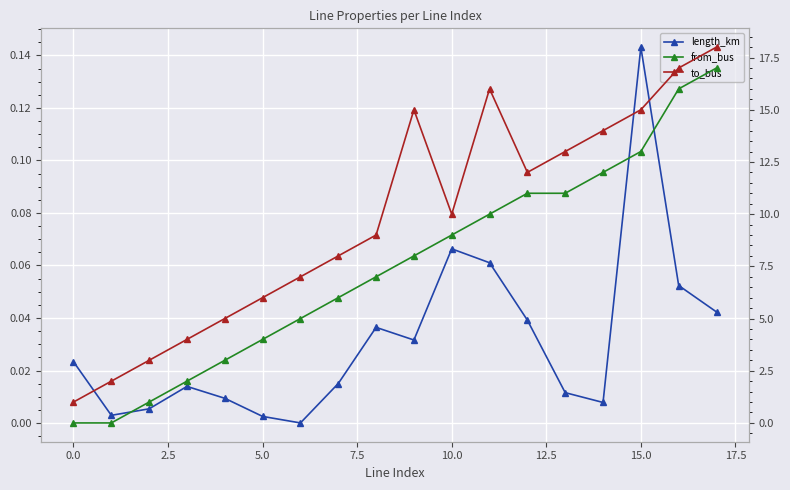

What is the spread (max minus min) of values at 10?

9.9